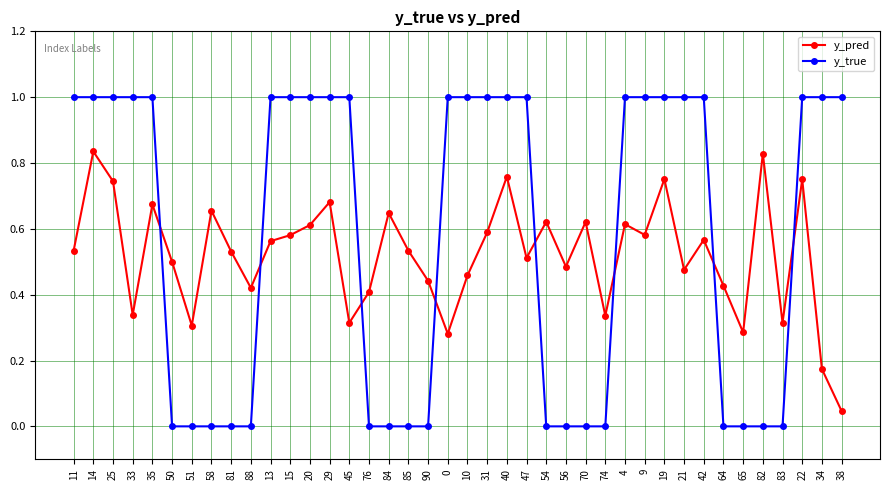

True or false: y_pred has a value of 0.6 at 90.

False